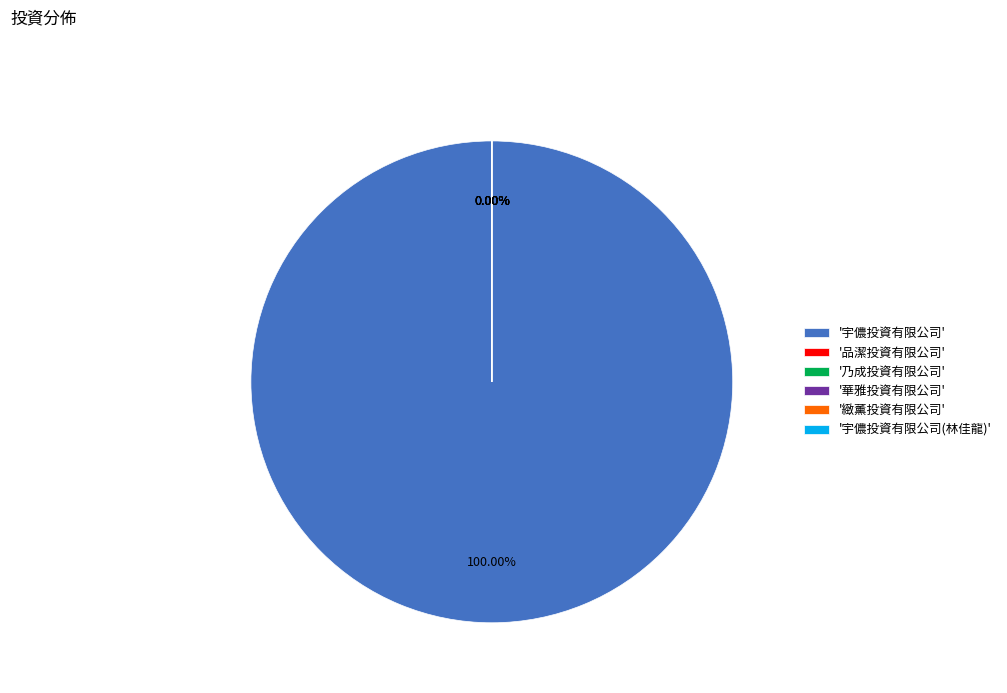

Count the number of slices in the pie.

6